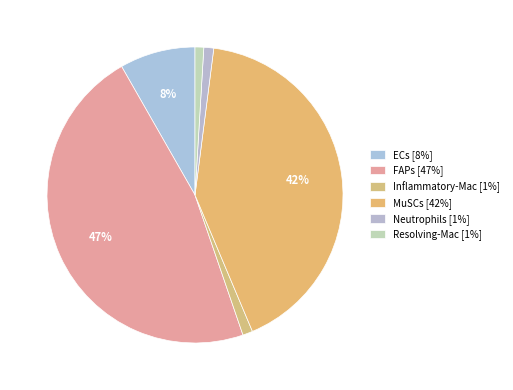

What percentage is the FAPs slice, to the nearest percent?

47%